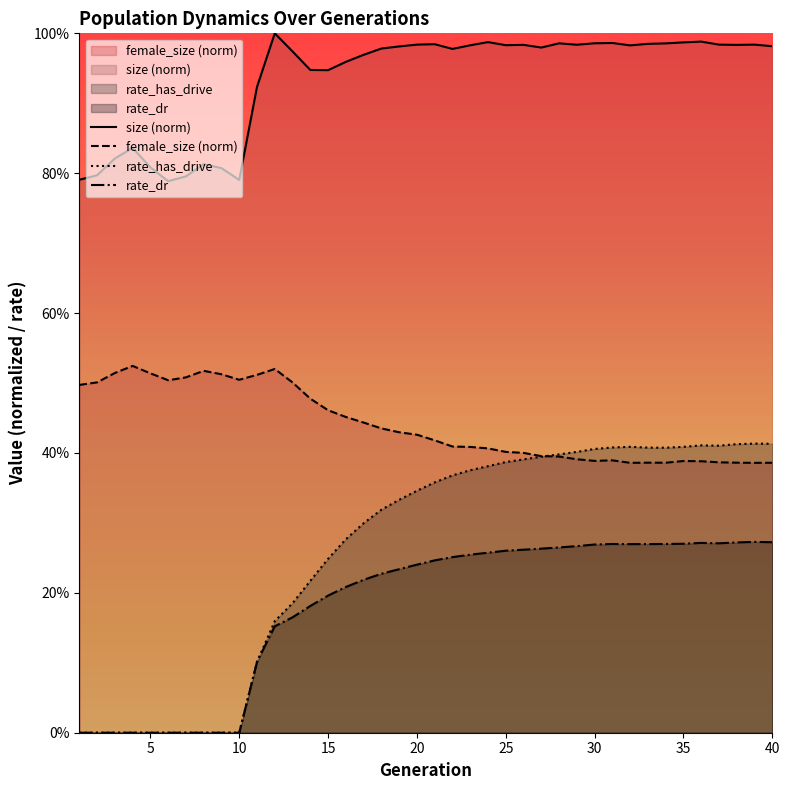

At which category is the sum across all series the highest?

39